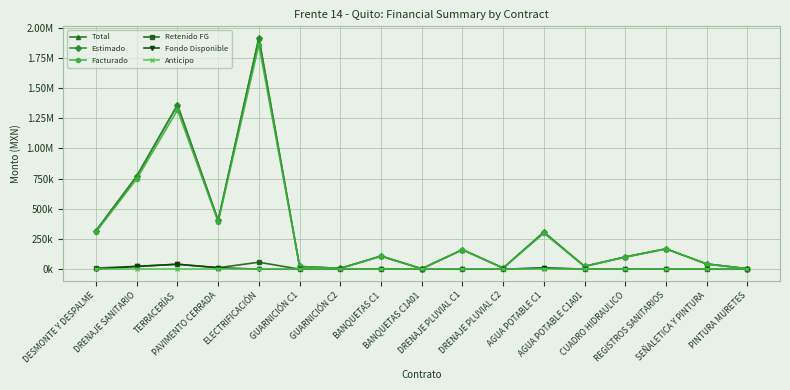

Is this an area chart (filled region under the line)?

No